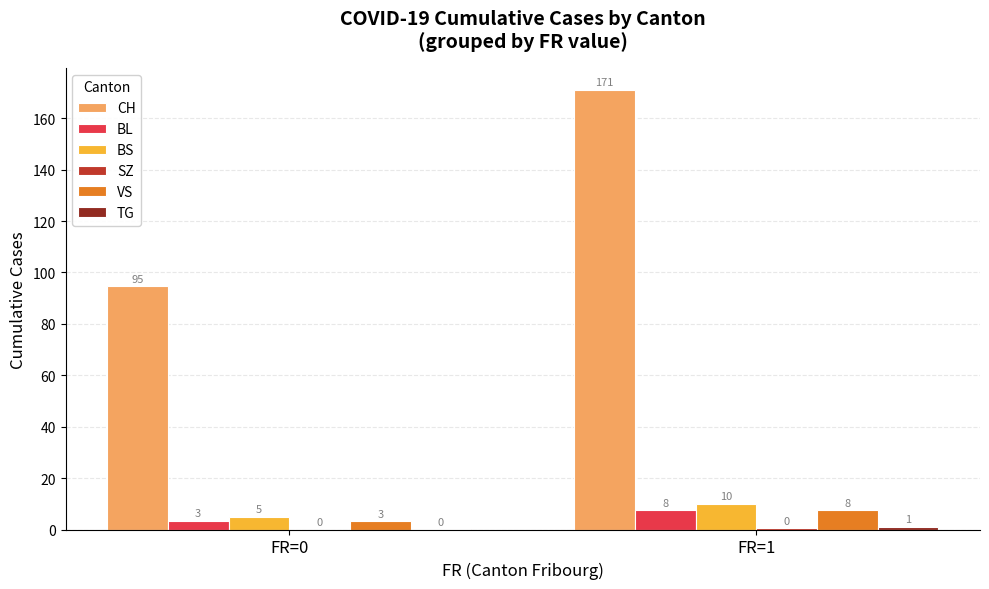

Which series has the widest spread of values?

CH